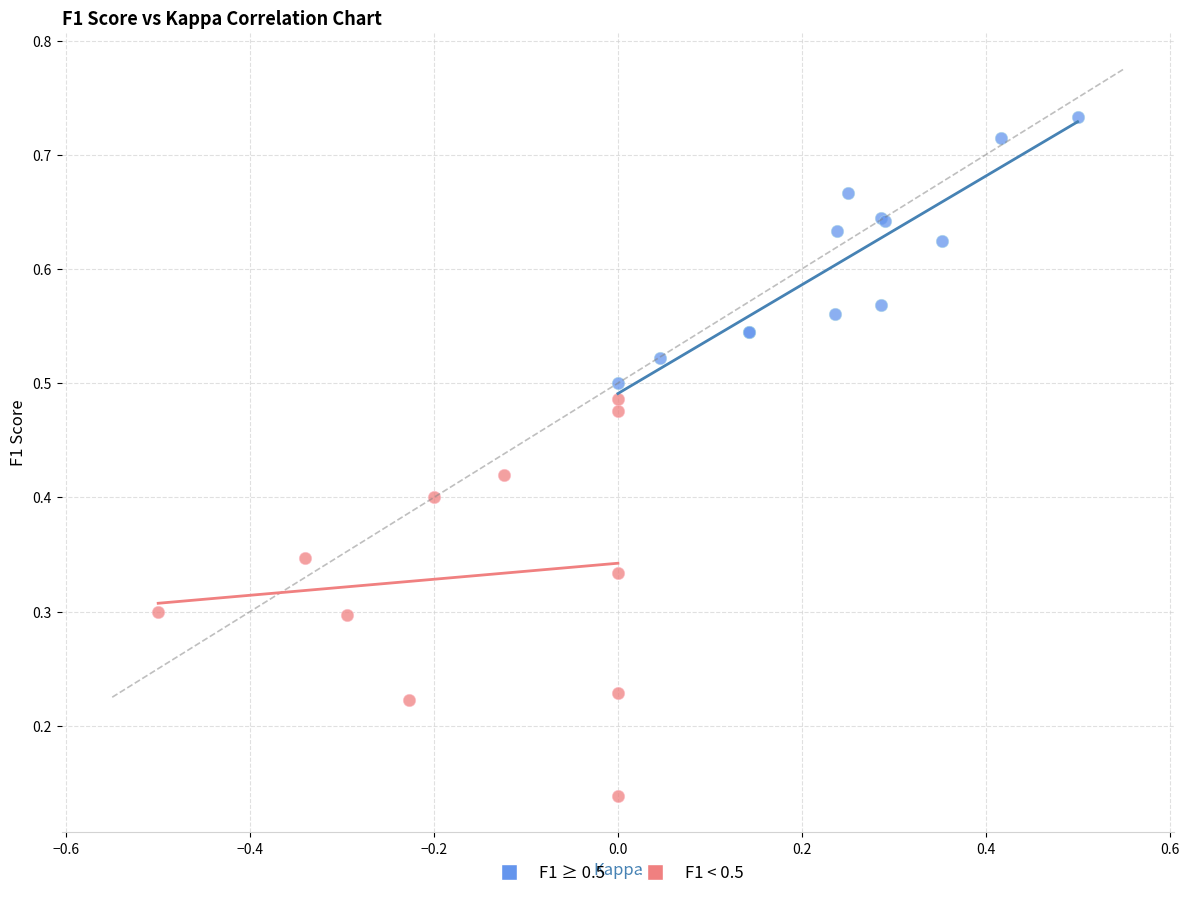

Which series reaches the maximum Y coordinate?

F1 ≥ 0.5